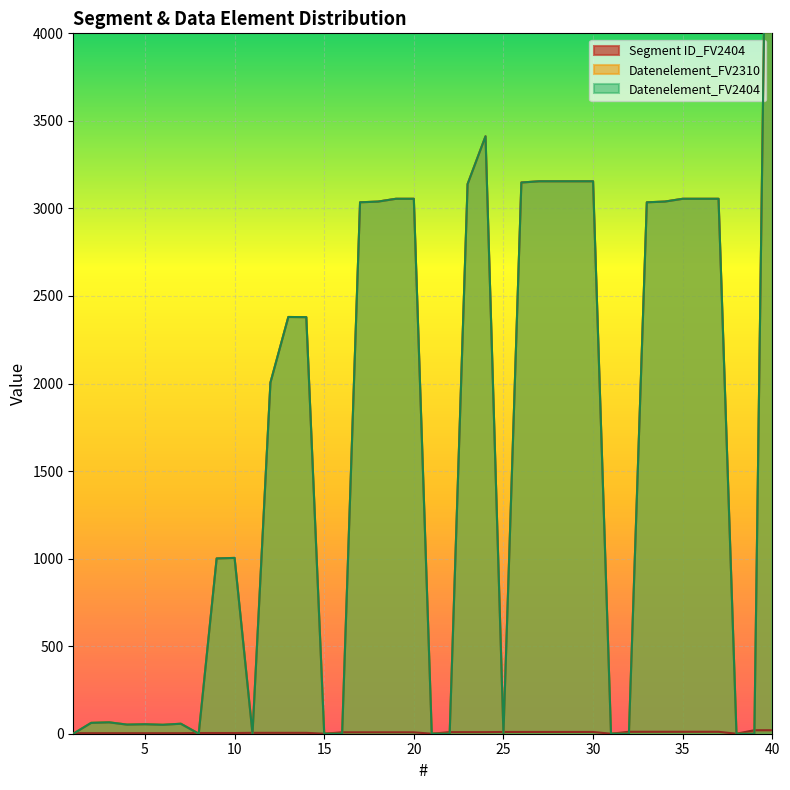

Which has a higher value, 5 or 21?

5